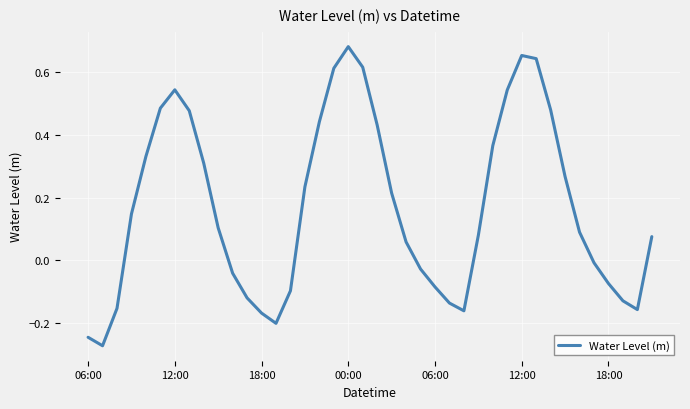

How many points are lower than both their immediate neighbors (excluding endpoints)?

4